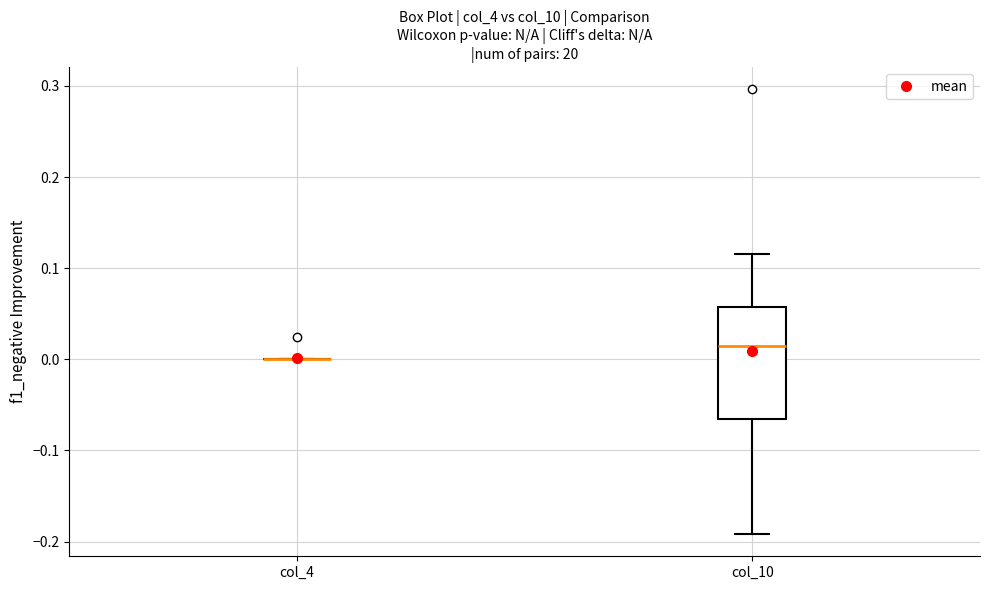

Reading left to right, transcribe this box plot: for each box, give where its median line is, the range the box spans, and where its two whiskers end, as read against the y-axis. The values are not printed on the chart, so give them approximately, as read against the axis.

col_4: box collapsed to a line at 0.00, whiskers 0.00 to 0.00
col_10: median 0.01, box -0.07 to 0.06, whiskers -0.19 to 0.12